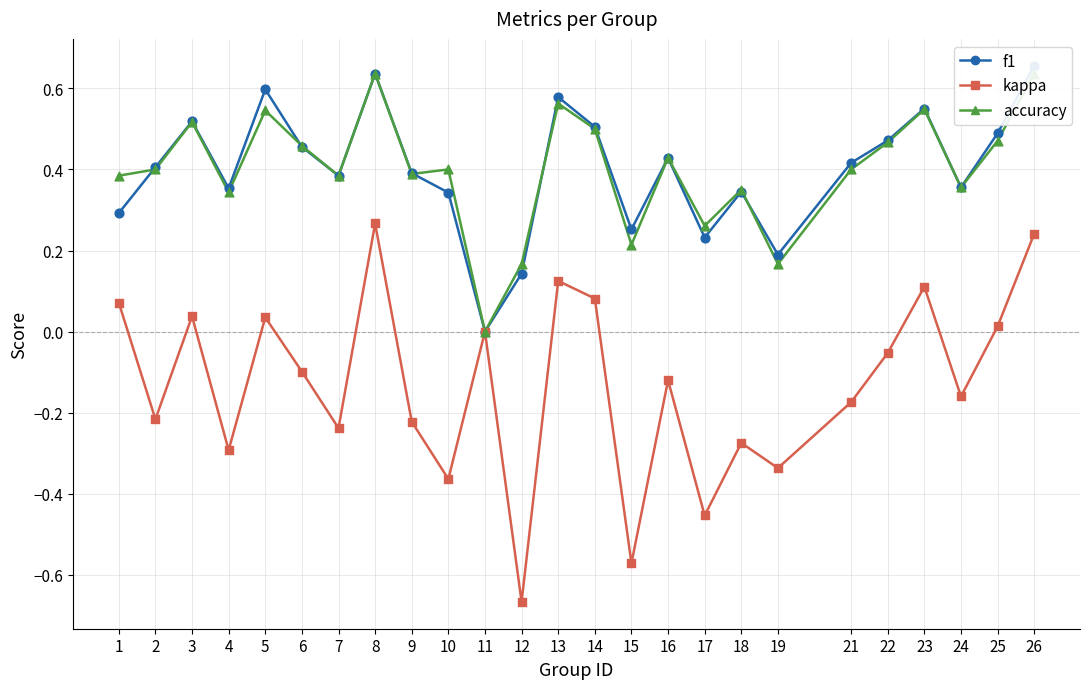

What are all the series names shown in the legend?

f1, kappa, accuracy